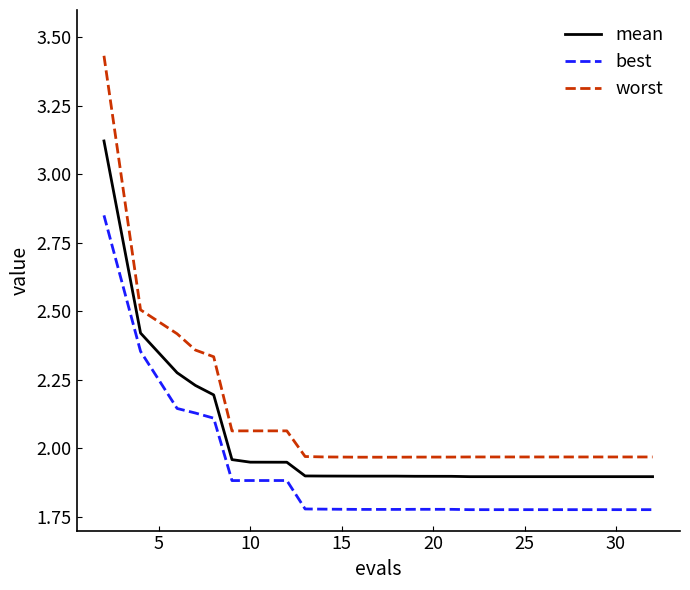

What is the difference between the maximum and minimum values in the worst series?

1.5